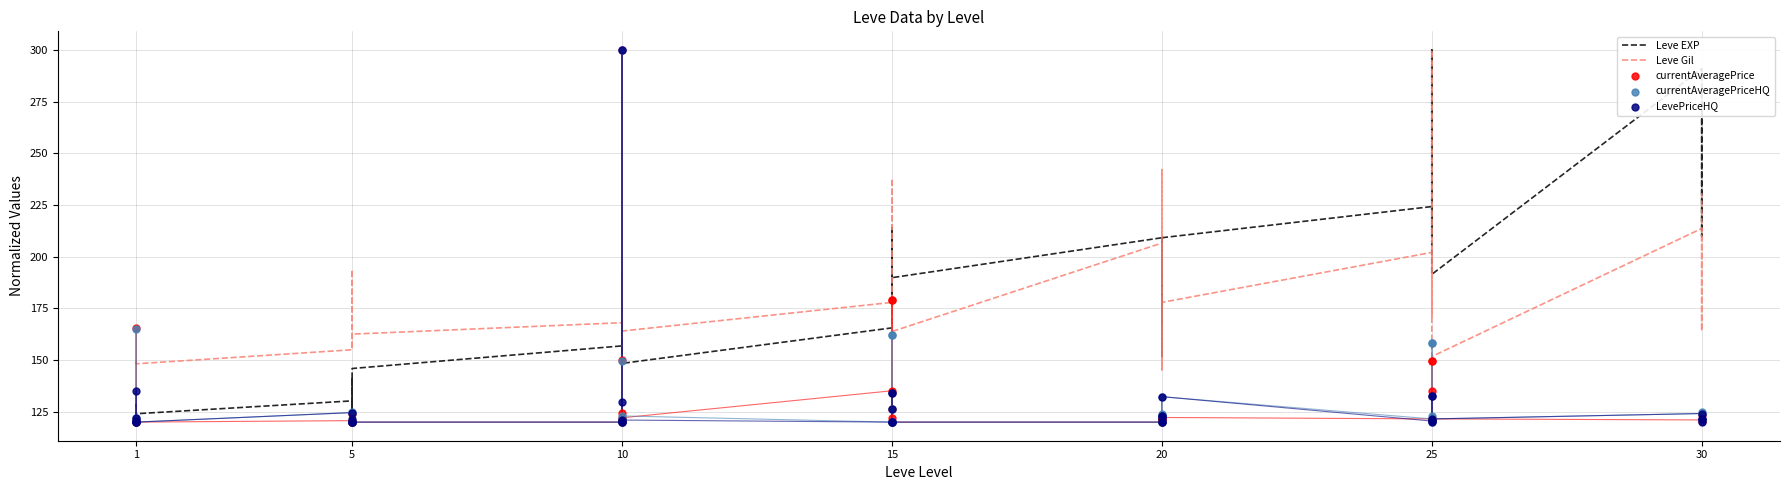

Which series contains the highest Y value?

Leve EXP